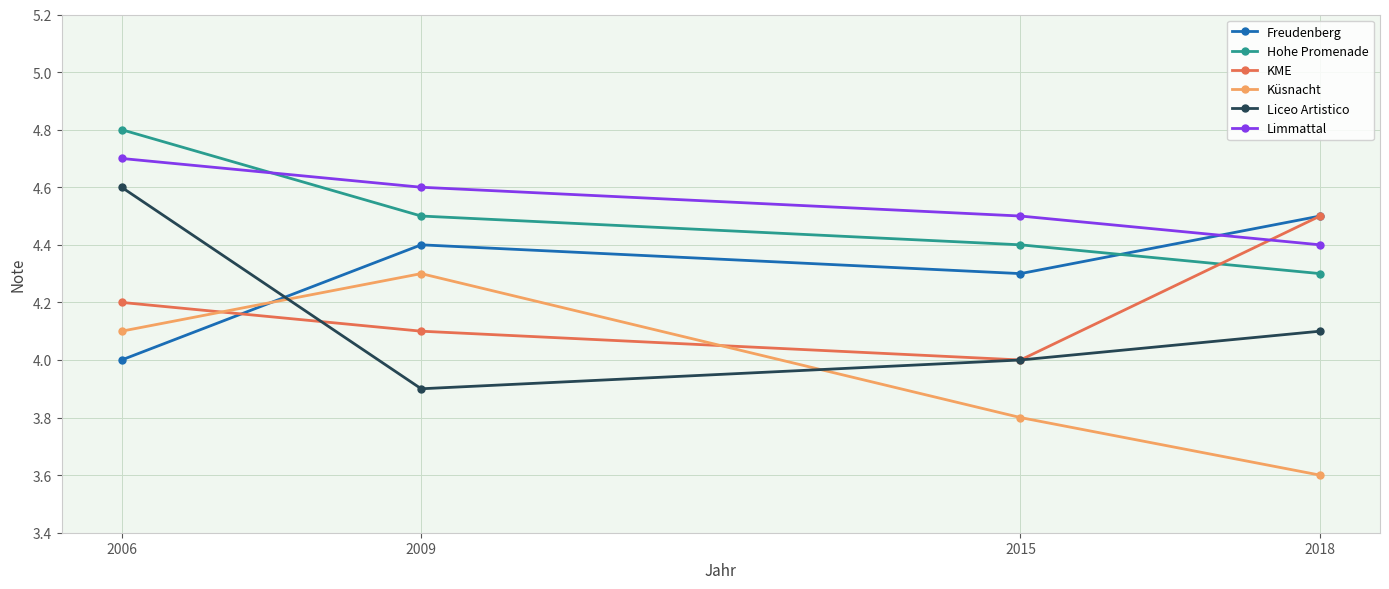

What is the spread (max minus min) of values at 2018?

0.9